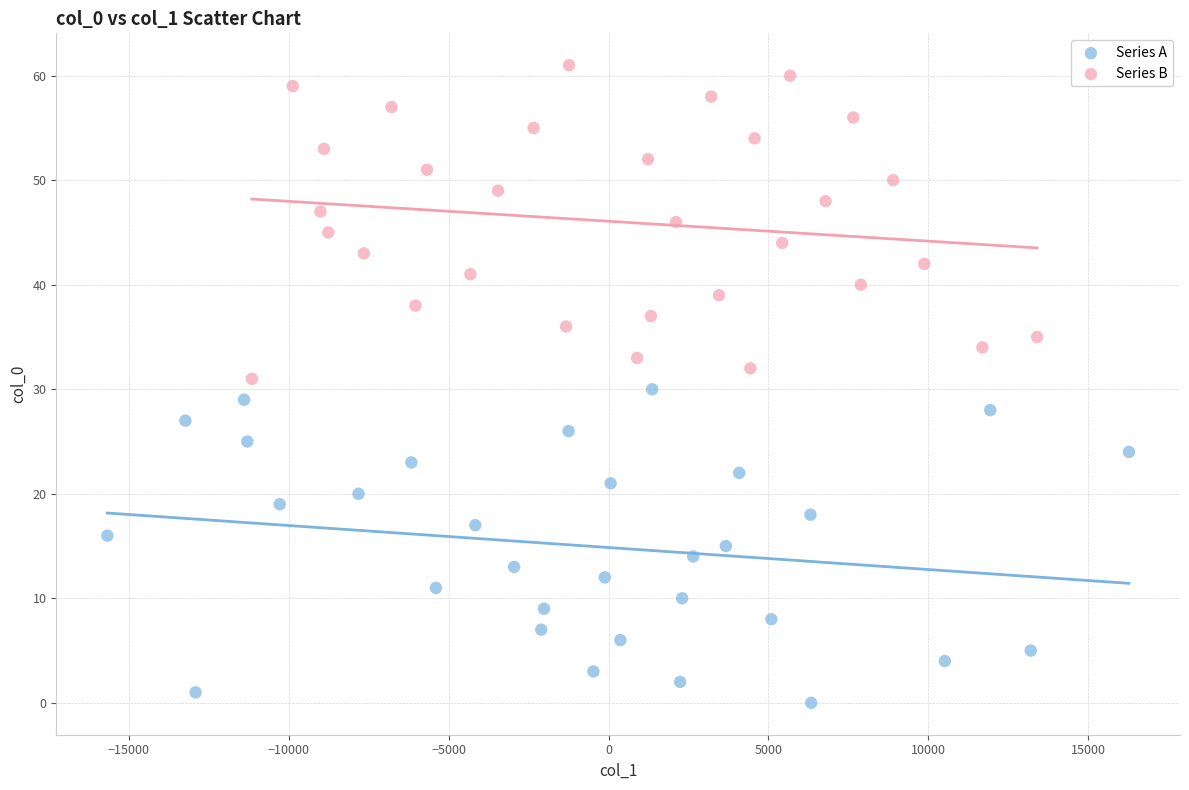

Which series reaches the maximum Y coordinate?

Series B